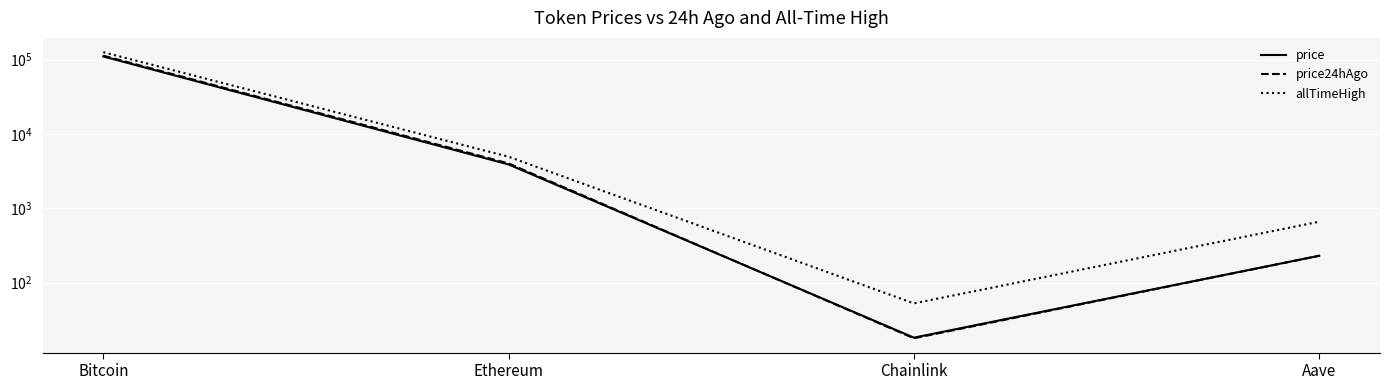

In price24hAgo, how many points are lower than both neighbors (excluding endpoints)?

1